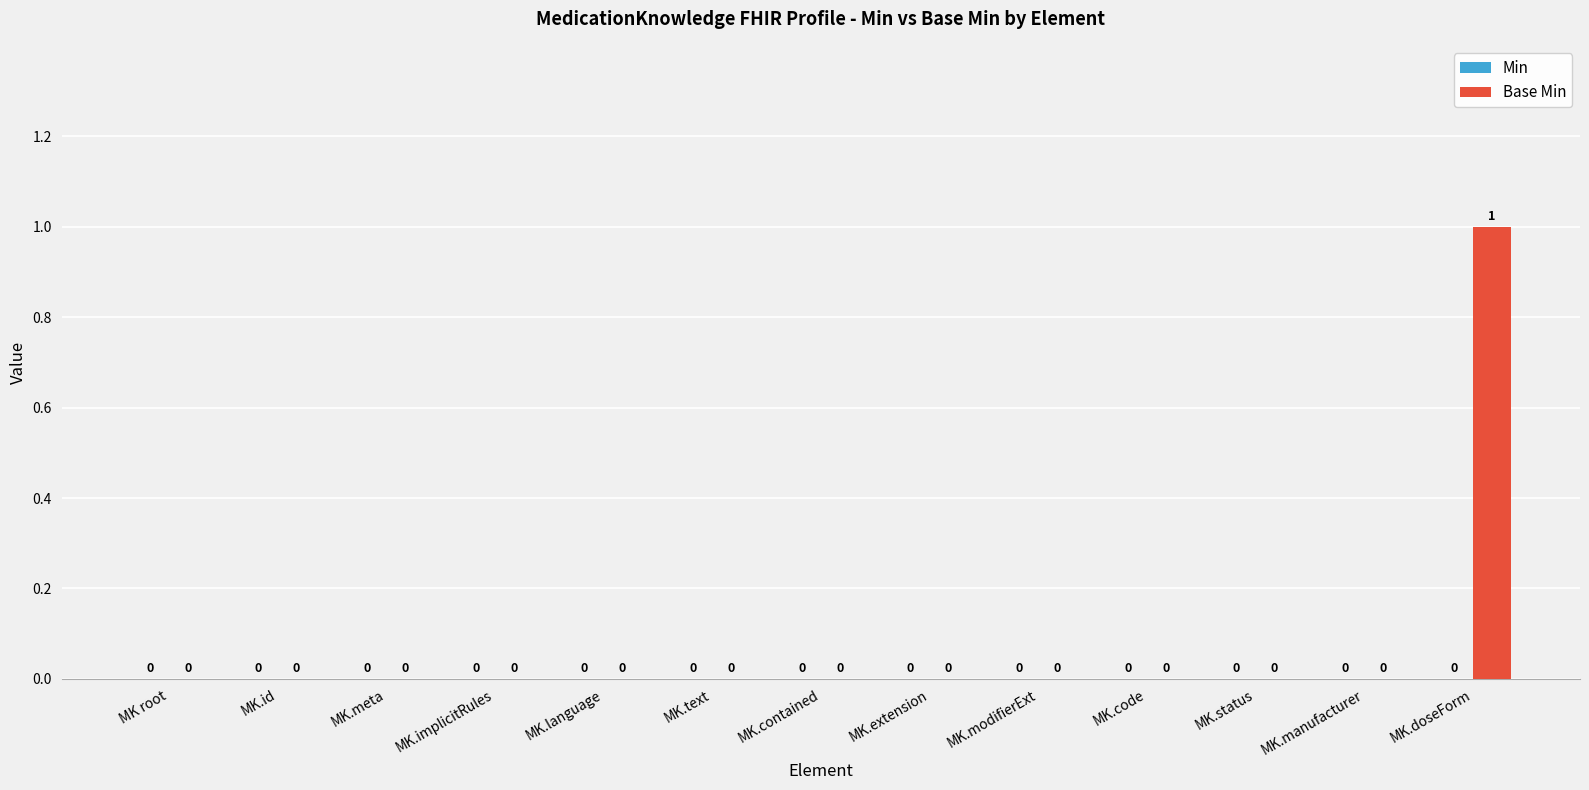

The value at MK.status is 1. True or false?

False